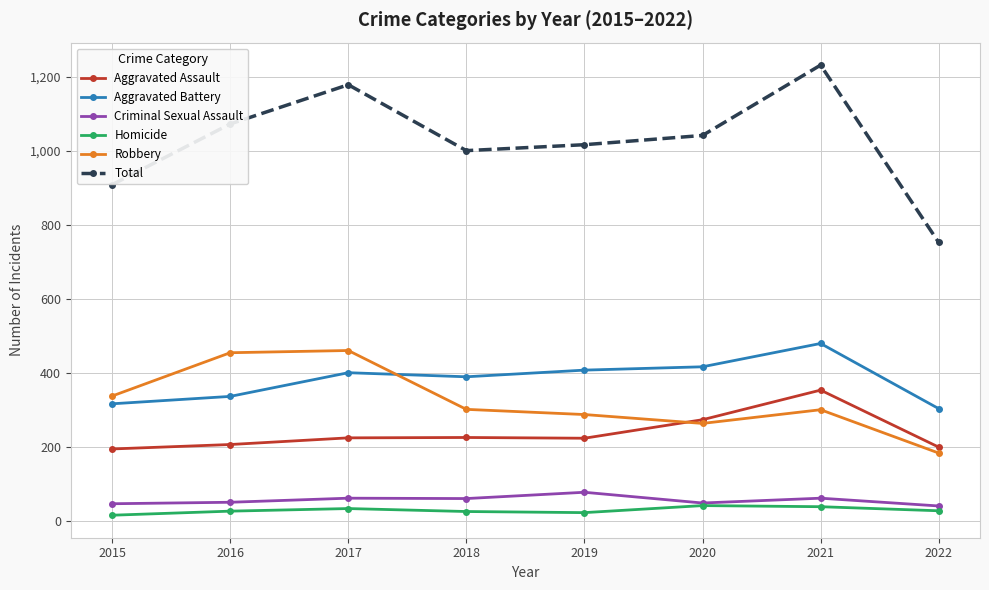

In Aggravated Assault, how many points are higher than both neighbors (excluding endpoints)?

2